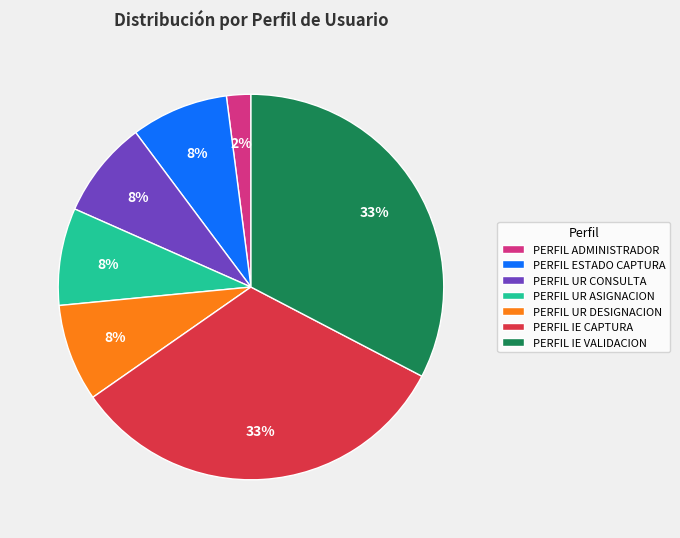

To the nearest percent, what is the difference between the largest and smallest slice percentages?

31%